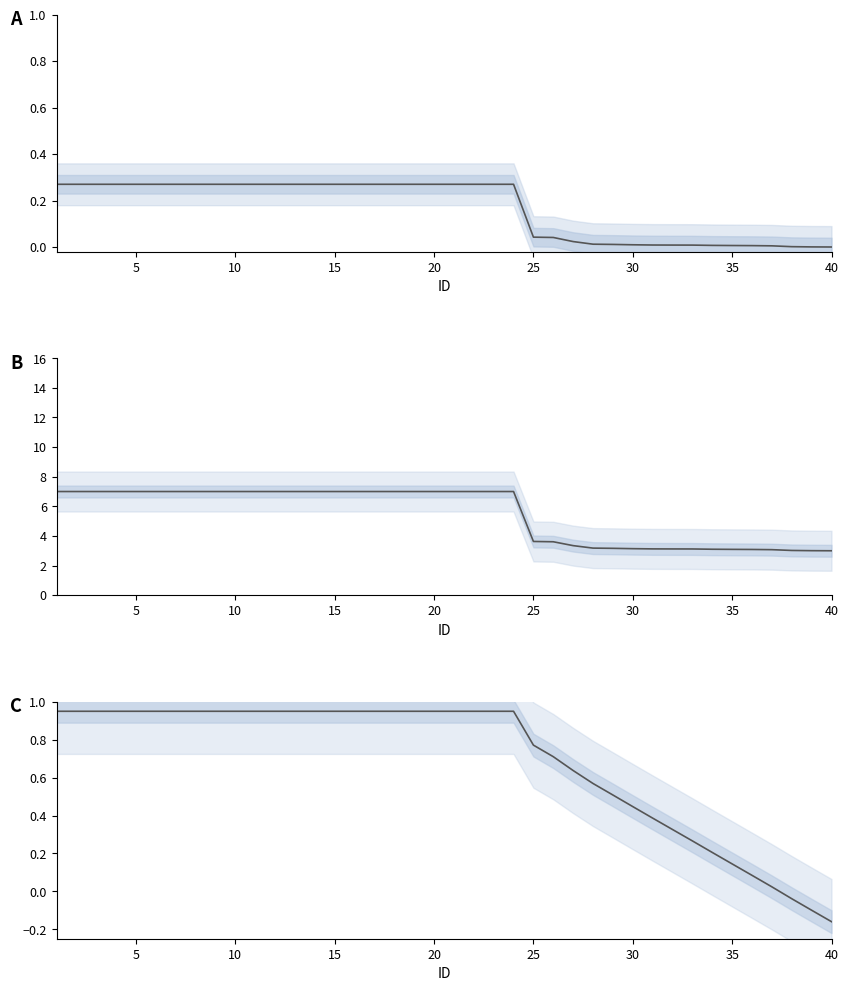

True or false: Utility (normalized) and Utility (pattern) cross at least once.

True